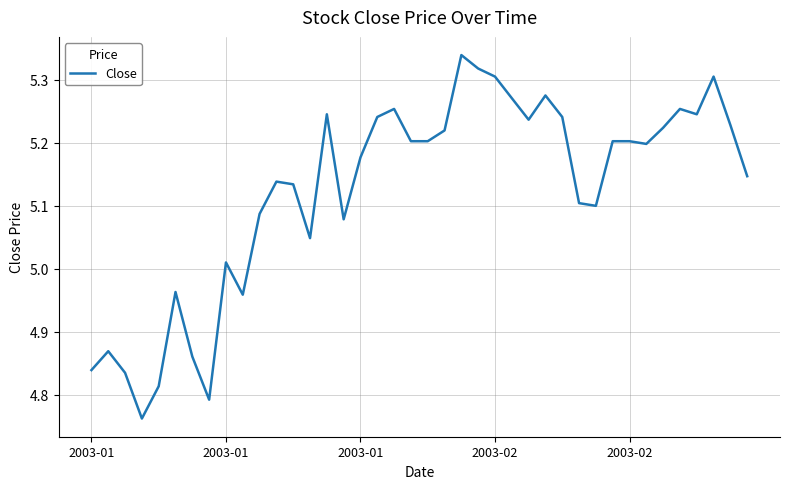

What is the difference between the maximum and minimum values?

0.6